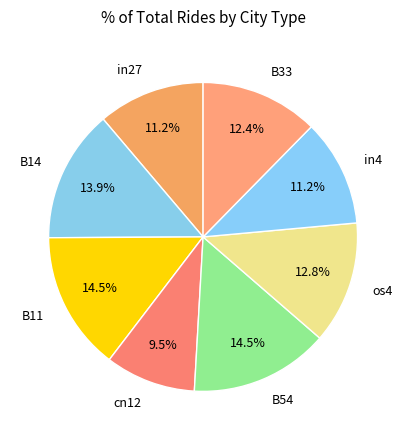

To the nearest percent, what is the difference between the B14 and os4 slice percentages?

1%